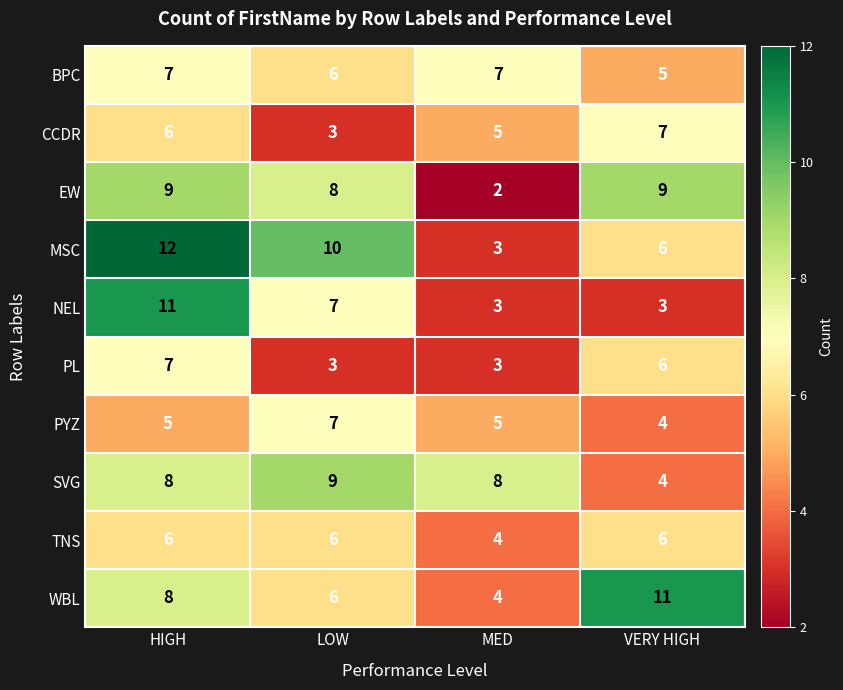

What is the sum of the CCDR values at LOW and MED?

8